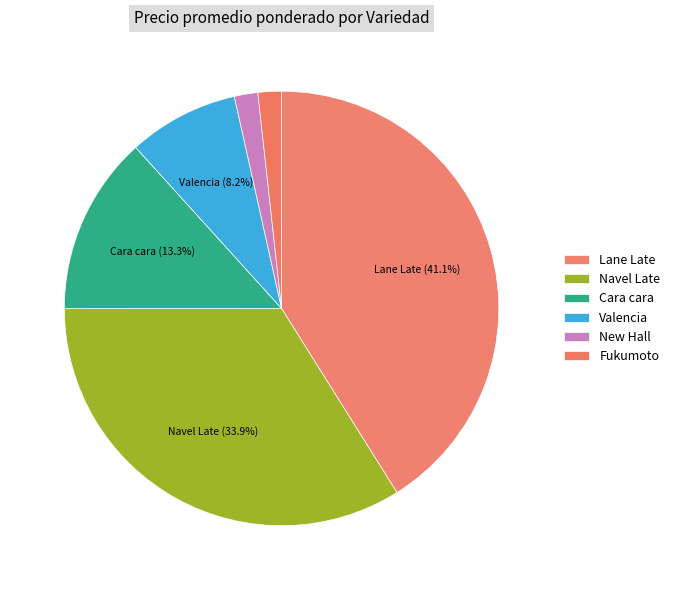

Do Navel Late and Cara cara together represent more than half of the pie?

No